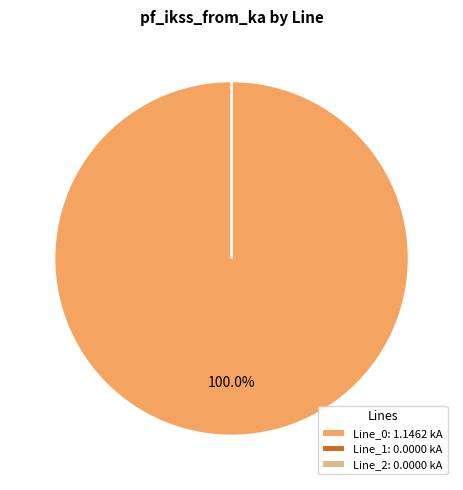

Which category accounts for the majority?

Line_0